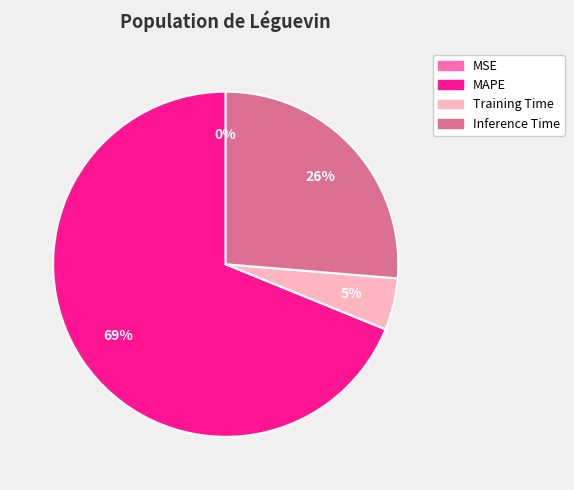

To the nearest percent, what is the combined percentage of MAPE and Training Time?

74%